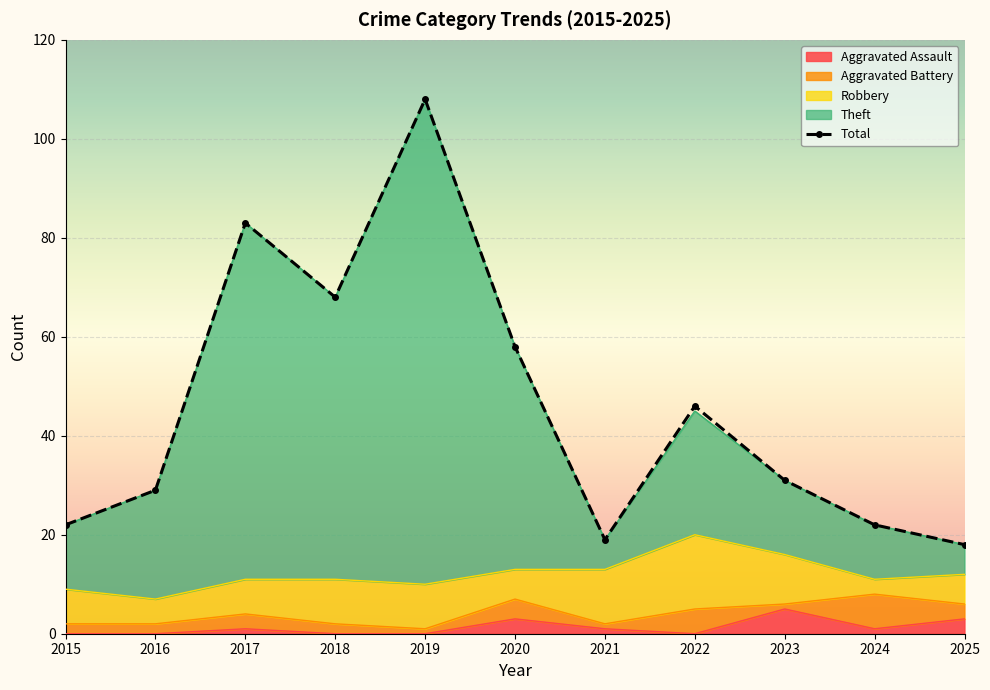

What is the difference between the maximum and second lowest values?

89